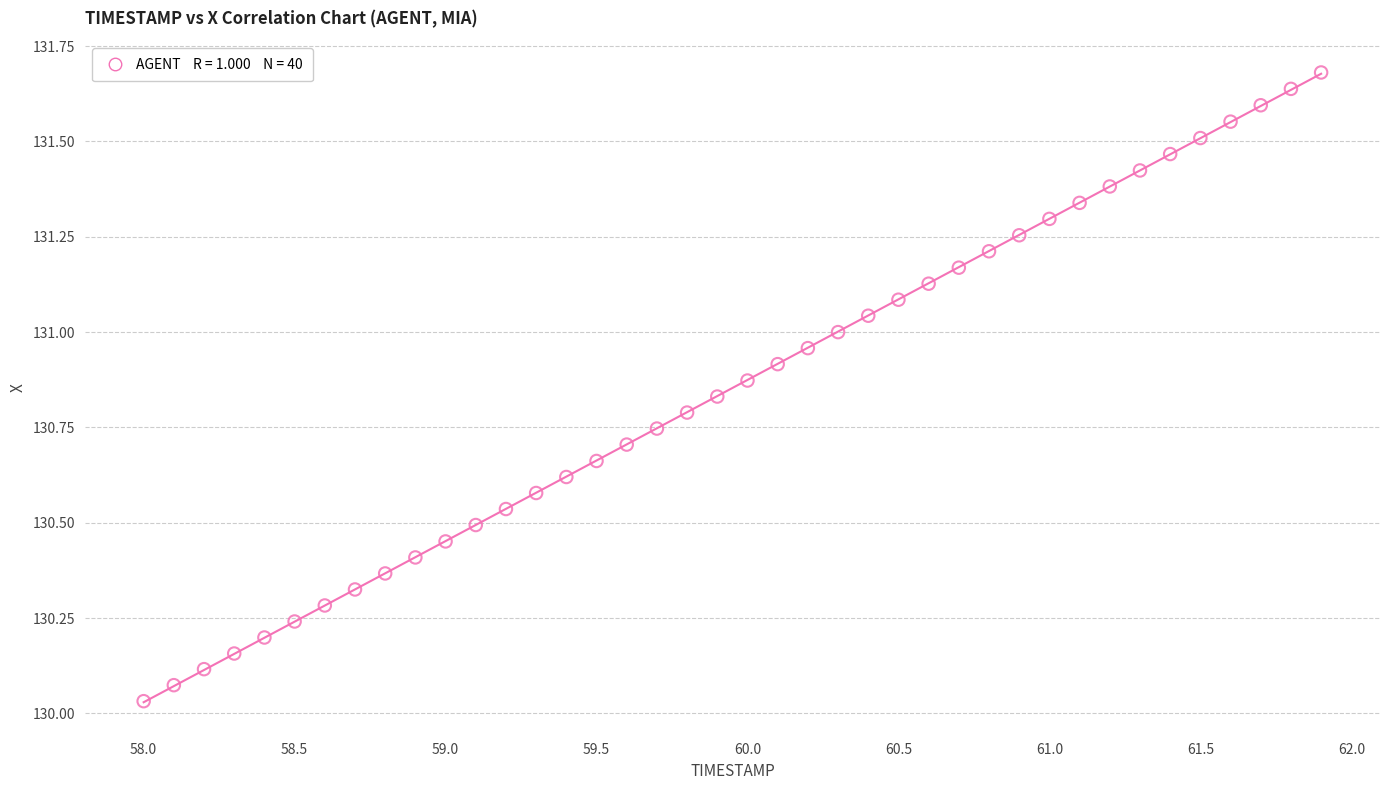

What is the range of Y values (max minus min)?

1.6